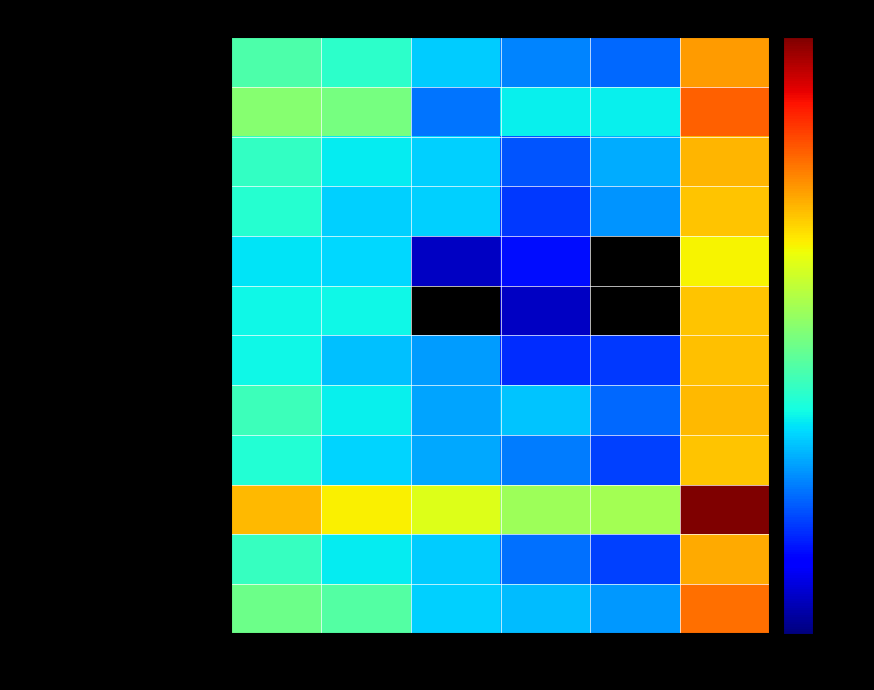

Count the number of categories in the chart.

6